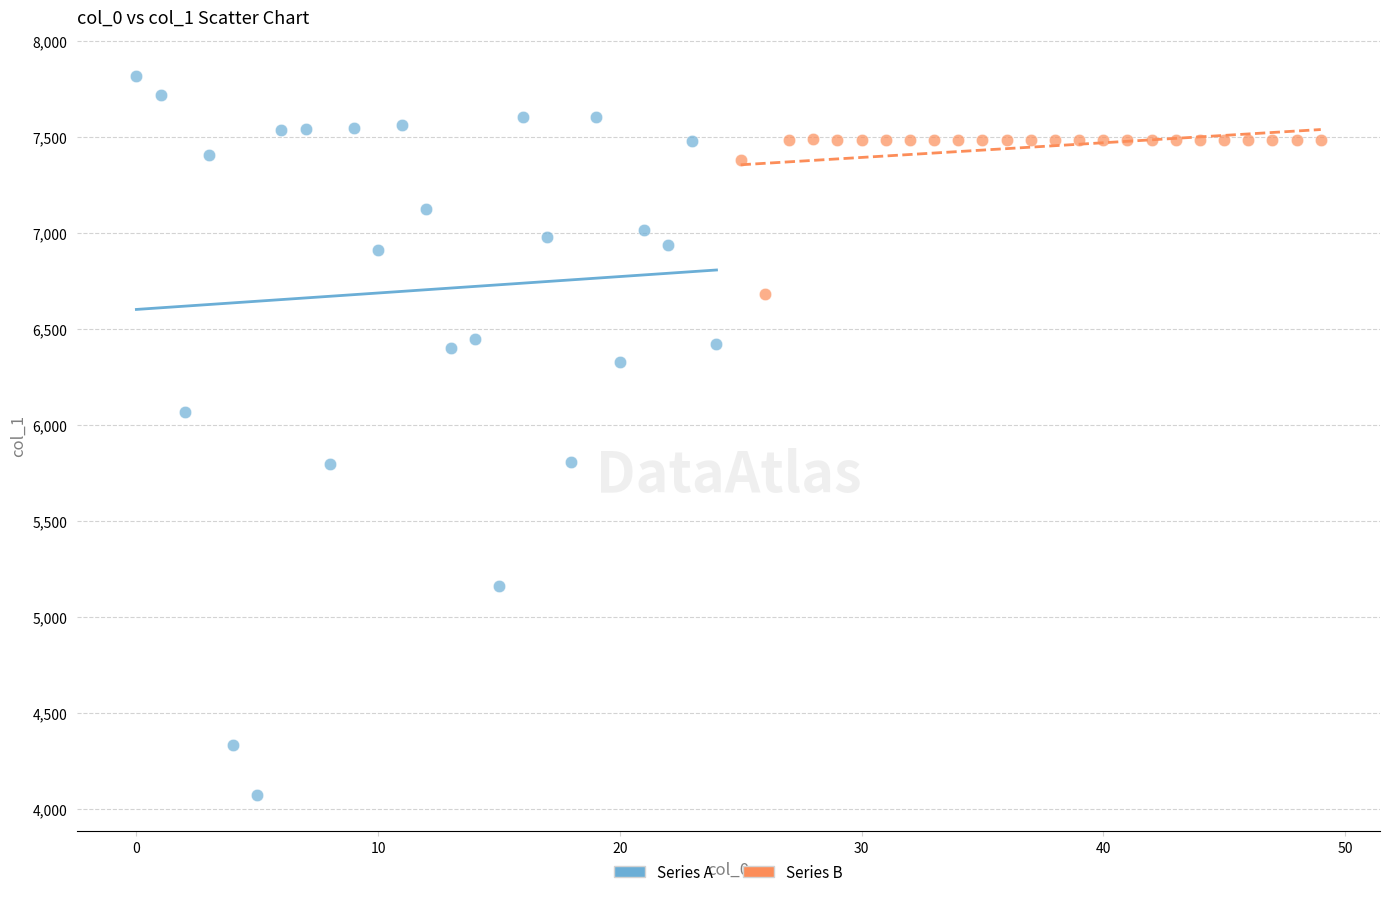

Which series reaches the maximum Y coordinate?

Series A